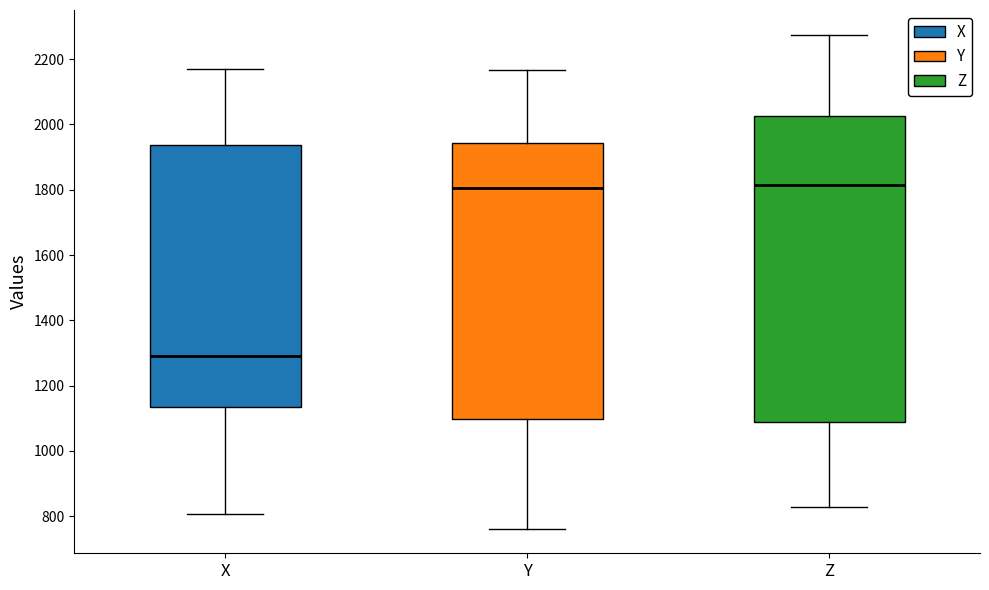

Which box has the lowest median line?

X